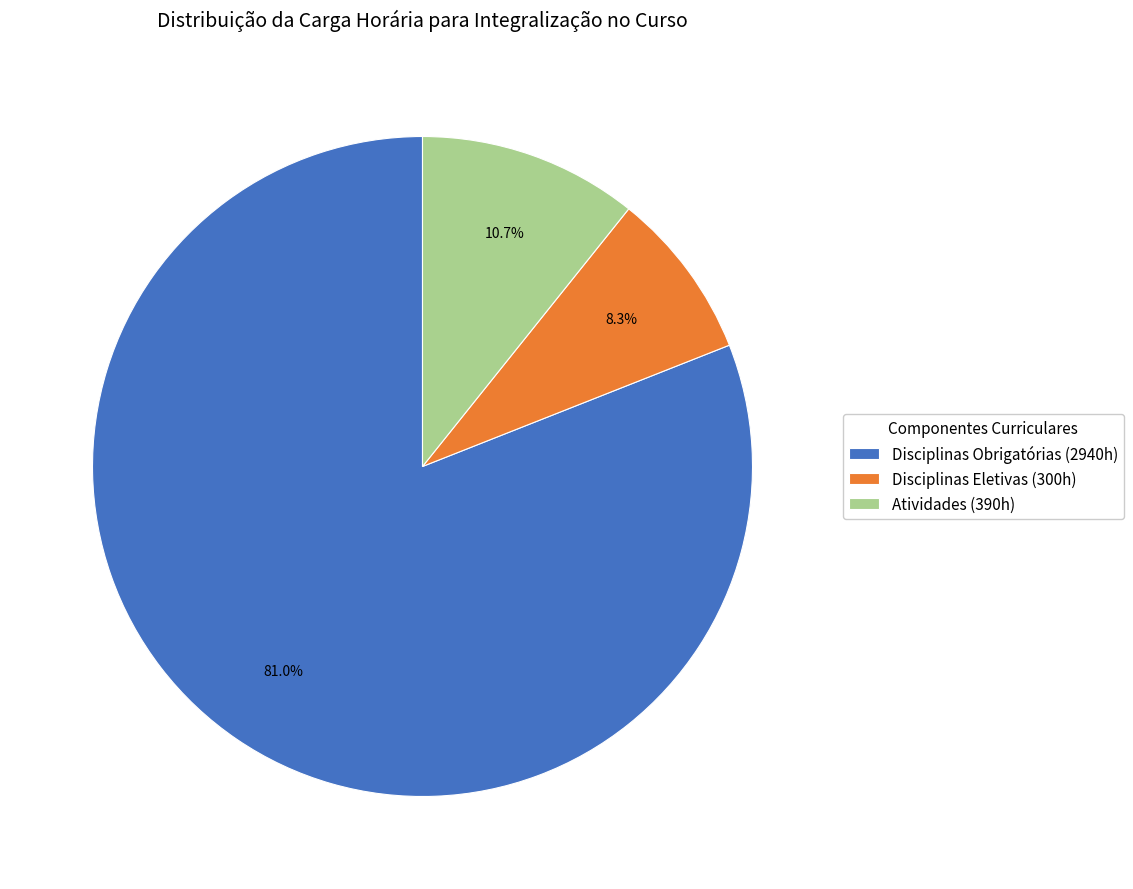

Do Atividades and Disciplinas Obrigatórias together represent more than half of the pie?

Yes